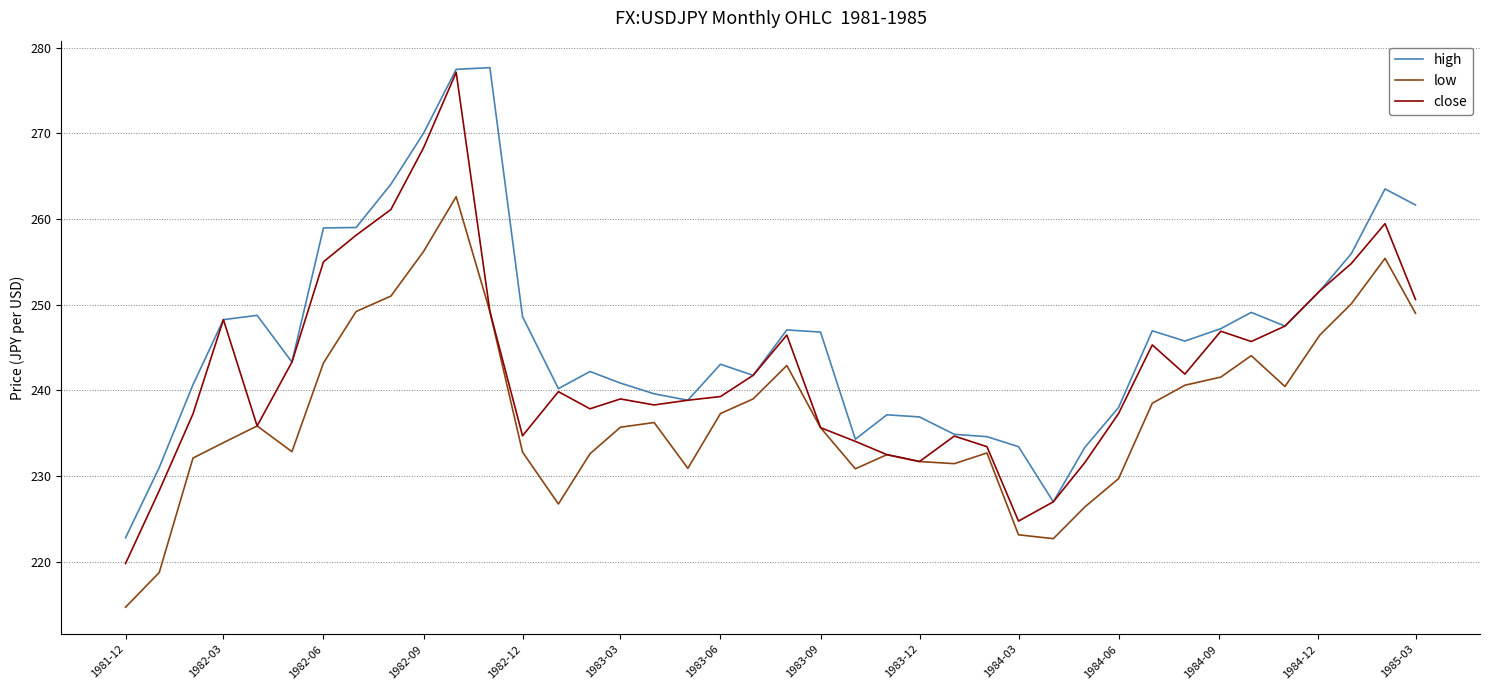

What is the smallest value displayed?

214.7